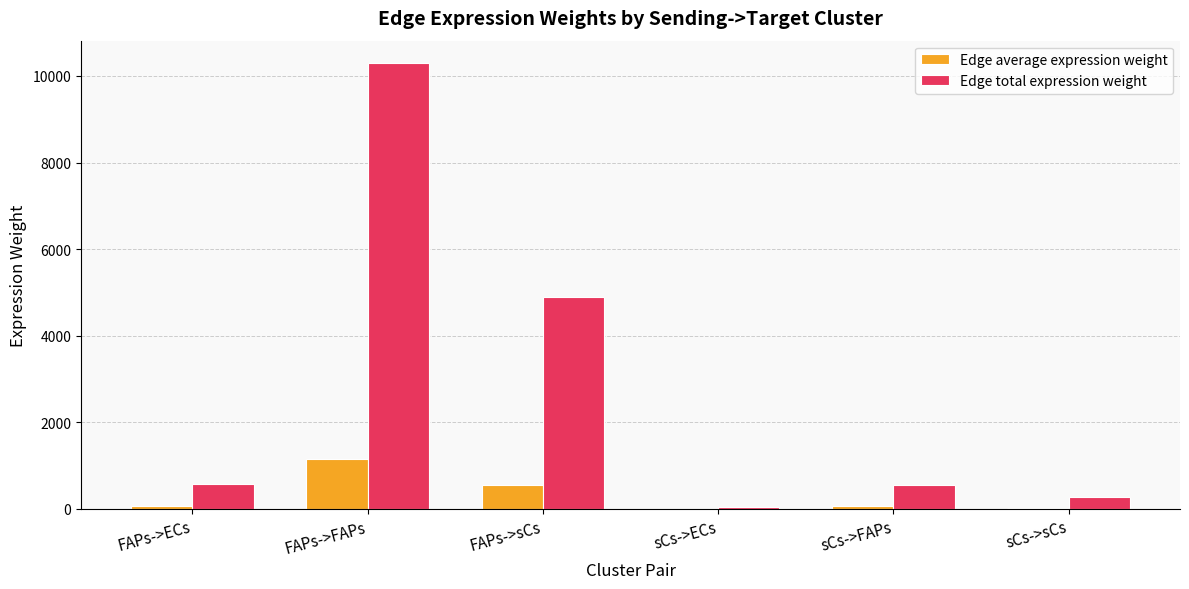

What is the maximum value for Edge total expression weight?

10300.7